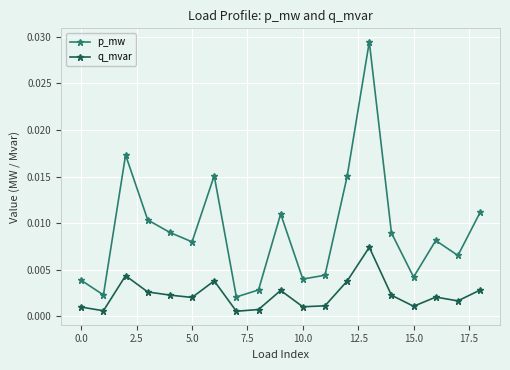

In p_mw, how many points are higher than both neighbors (excluding endpoints)?

5